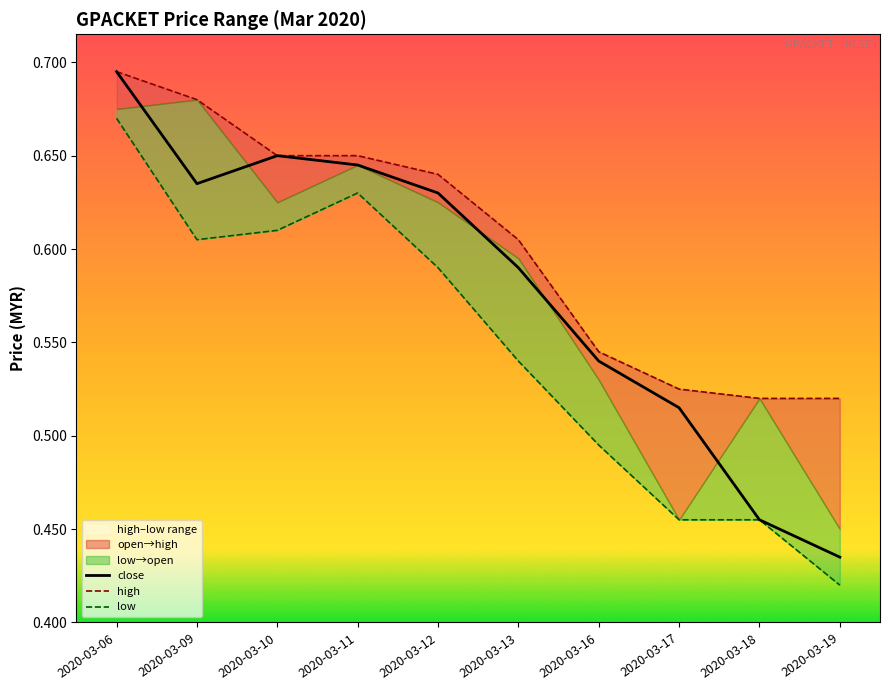

How many lines are shown in the chart?

3